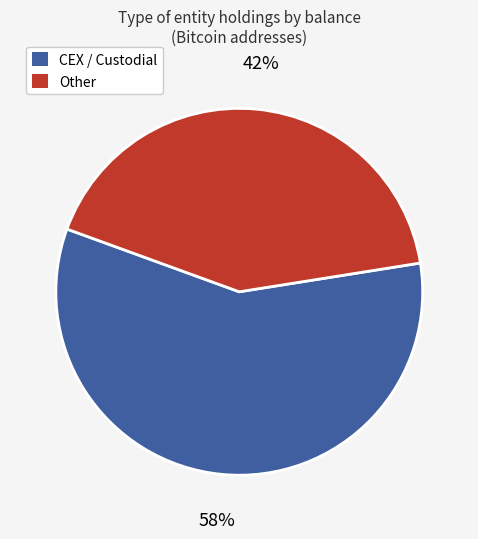

To the nearest percent, what is the difference between the largest and smallest slice percentages?

16%